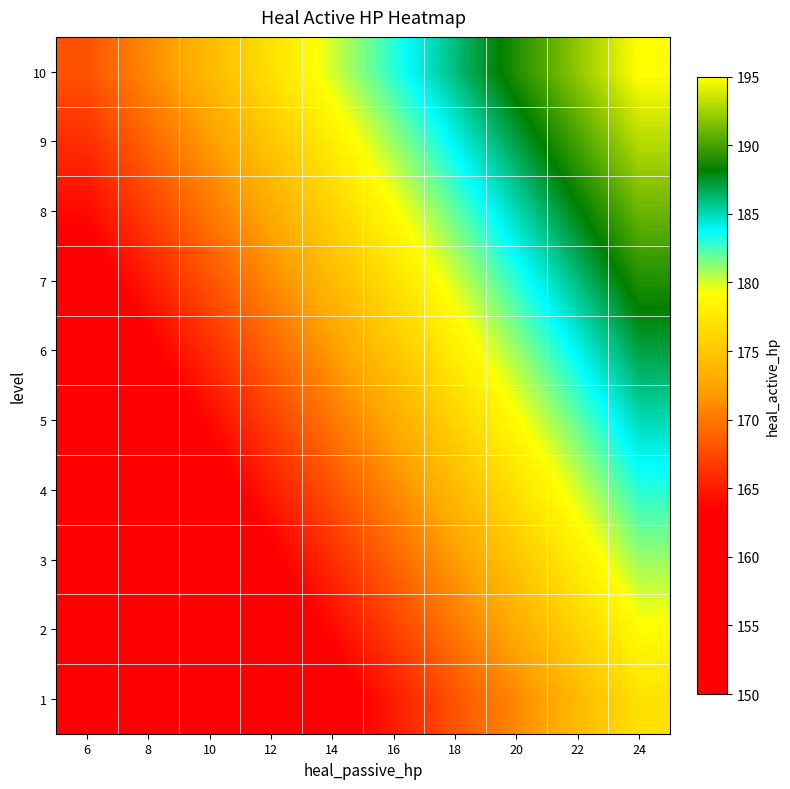

At how many categories does at least one series exceed 158?

10